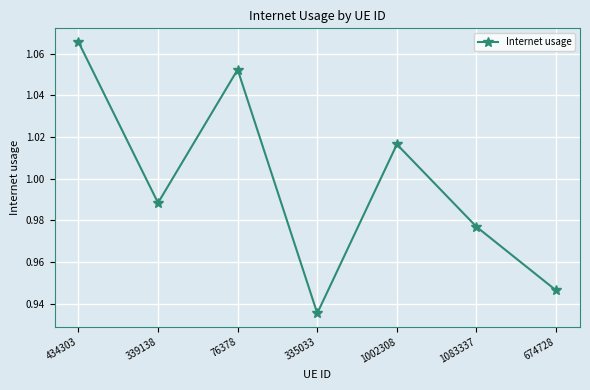

Which has a higher value, 434303 or 1002308?

434303